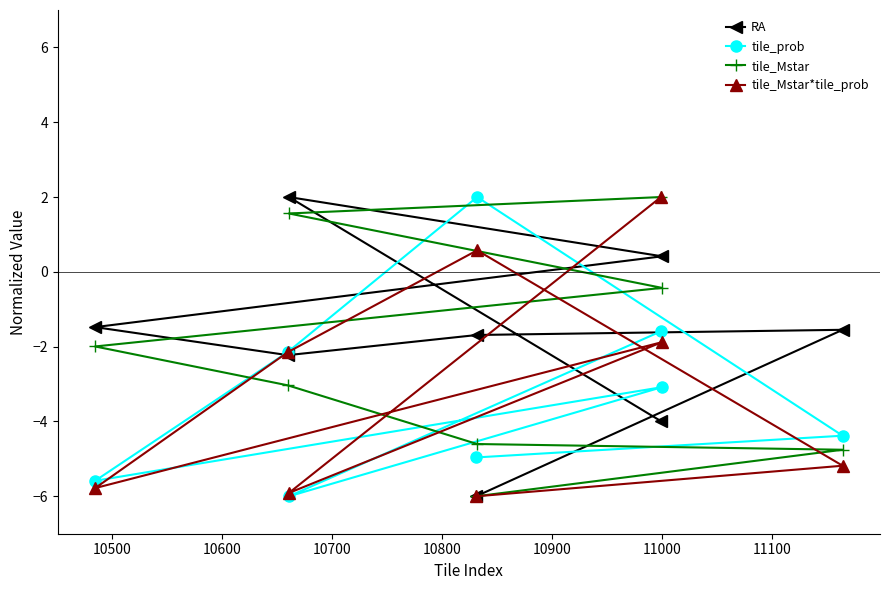

What is the value of the tile_Mstar*tile_prob point at the 6th from the left?

2.0